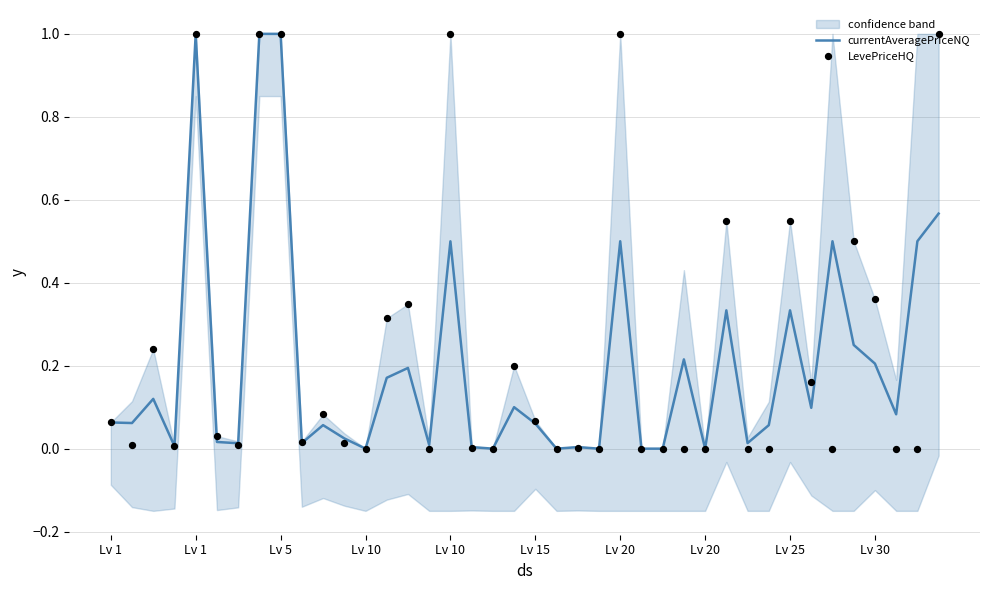

Which series reaches the maximum Y coordinate?

currentAveragePriceNQ